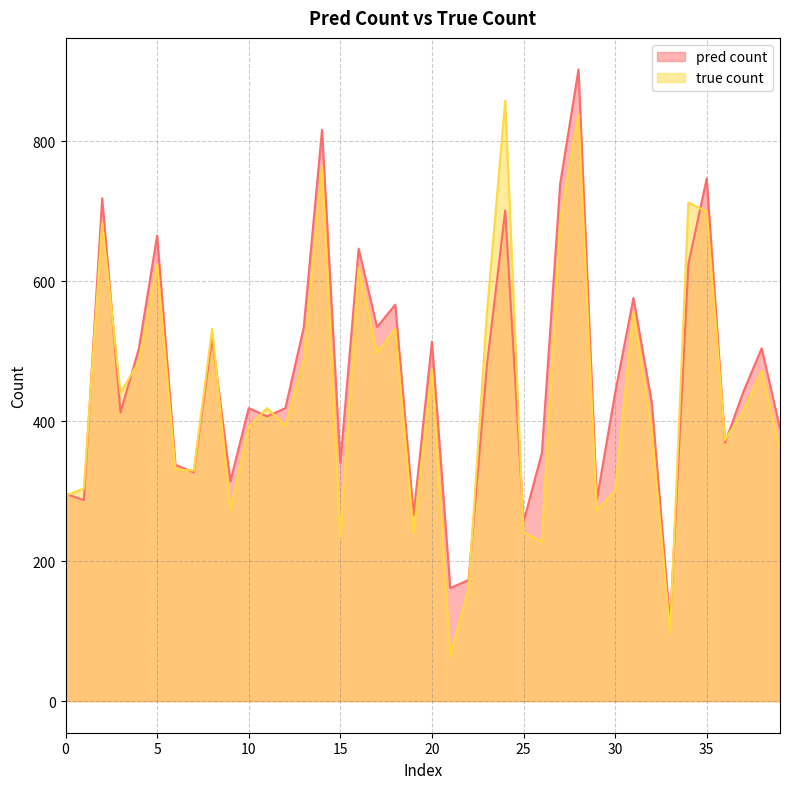

Where do pred count and true count first cross each other?

0 and 1